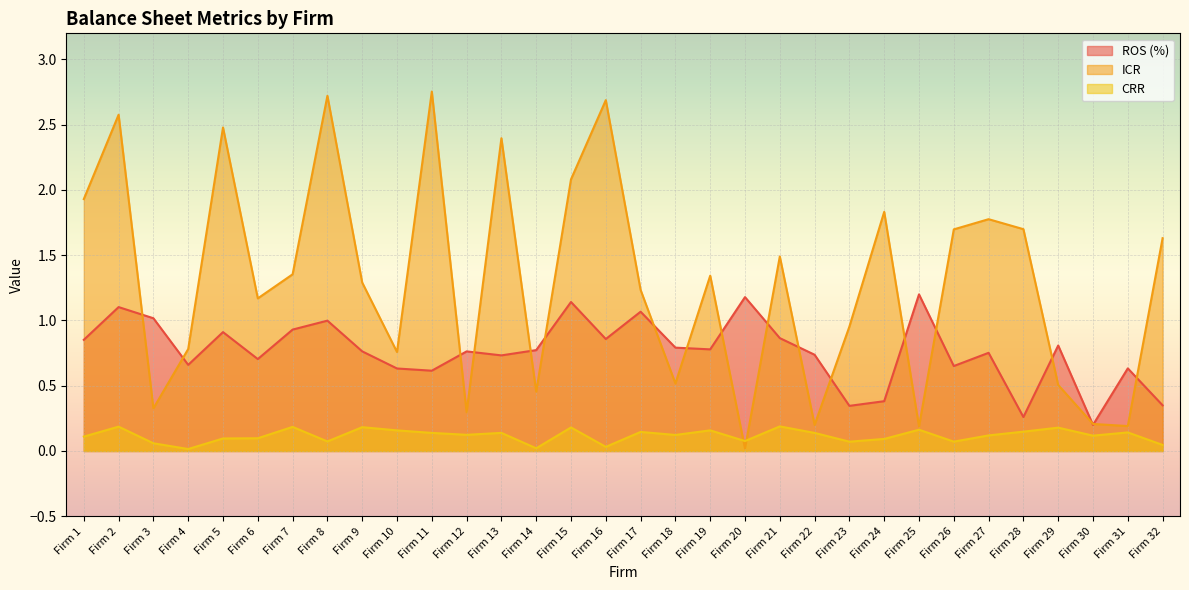

True or false: CRR has a value of 0.1 at Firm 2.

False